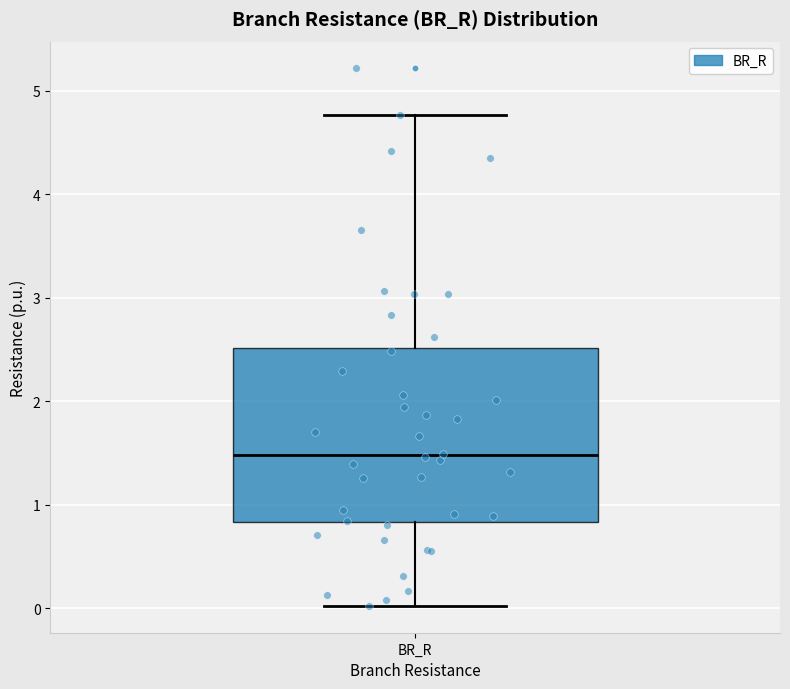

Transcribe this box plot: give where the median line is, the range the box spans, and where the two whiskers end, as read against the y-axis. The values are not printed on the chart, so give them approximately, as read against the axis.

median 1.5, box 0.8 to 2.5, whiskers 0.0 to 4.8